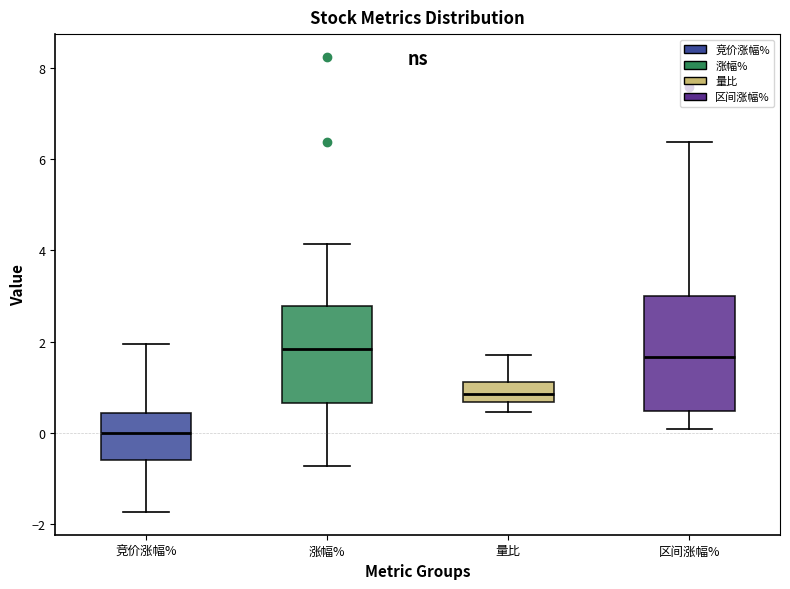

Where does the upper whisker of the box for 量比 end on the y-axis? The values are not printed on the chart, so give them approximately, as read against the axis.

1.8